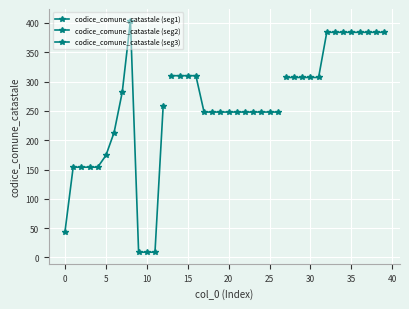

List the labels in order of value, largest first.

8, 32, 33, 34, 35, 36, 37, 38, 39, 13, 14, 15, 16, 27, 28, 29, 30, 31, 7, 12, 17, 18, 19, 20, 21, 22, 23, 24, 25, 26, 6, 5, 1, 2, 3, 4, 0, 9, 10, 11